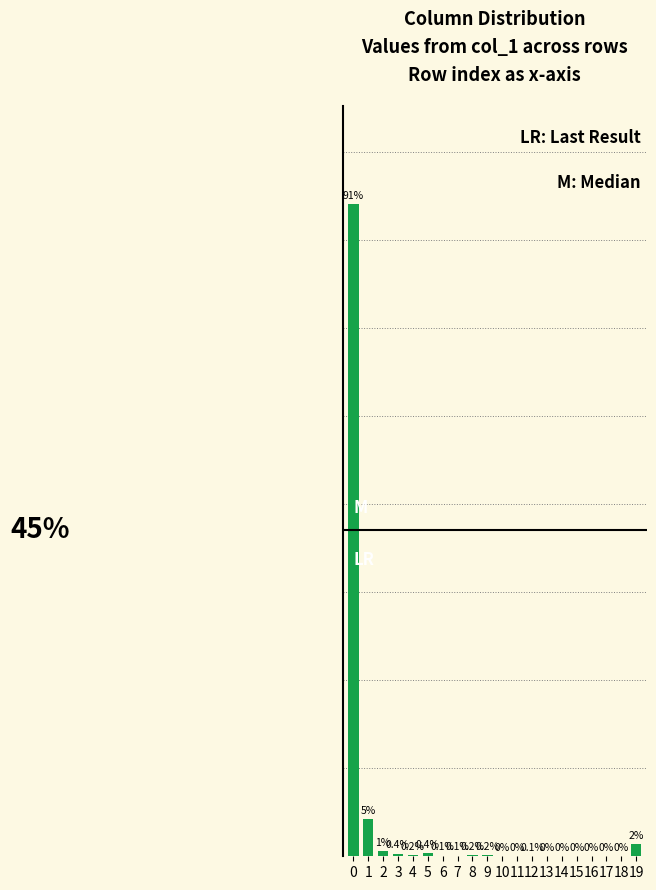

What is the value of the 10th bar from the left?

0.2